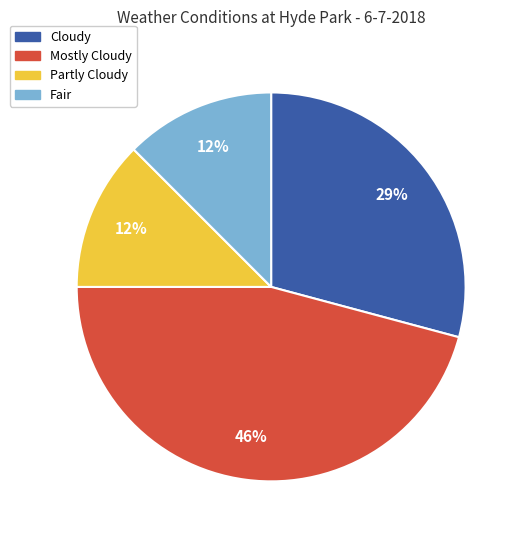

To the nearest percent, what is the difference between the Cloudy and Partly Cloudy slice percentages?

17%